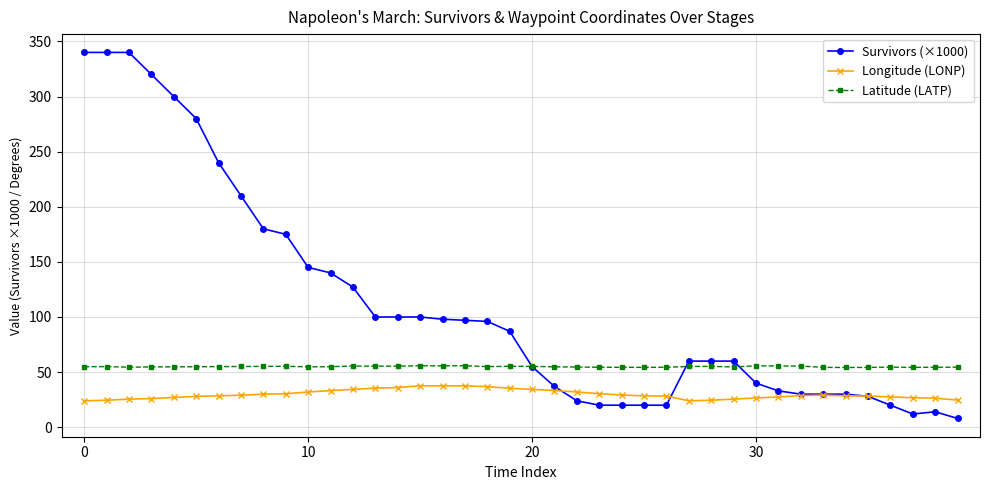

At how many categories does at least one series exceed 331?

3